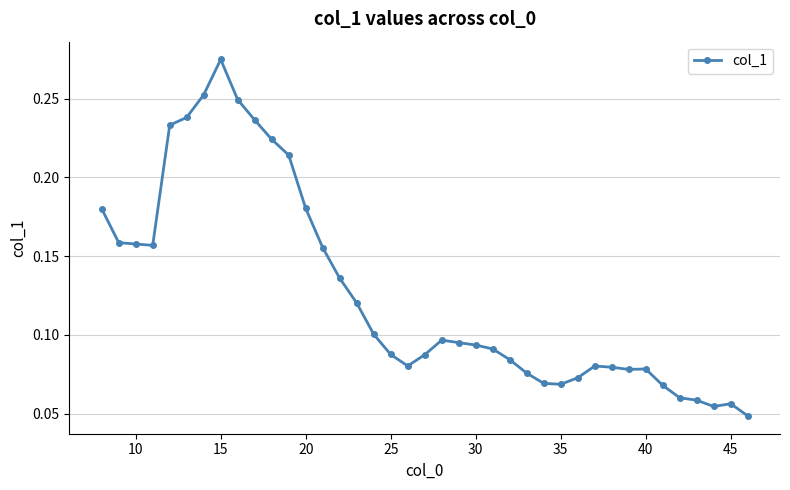

True or false: the data has more than 1 interior local peaks.

True